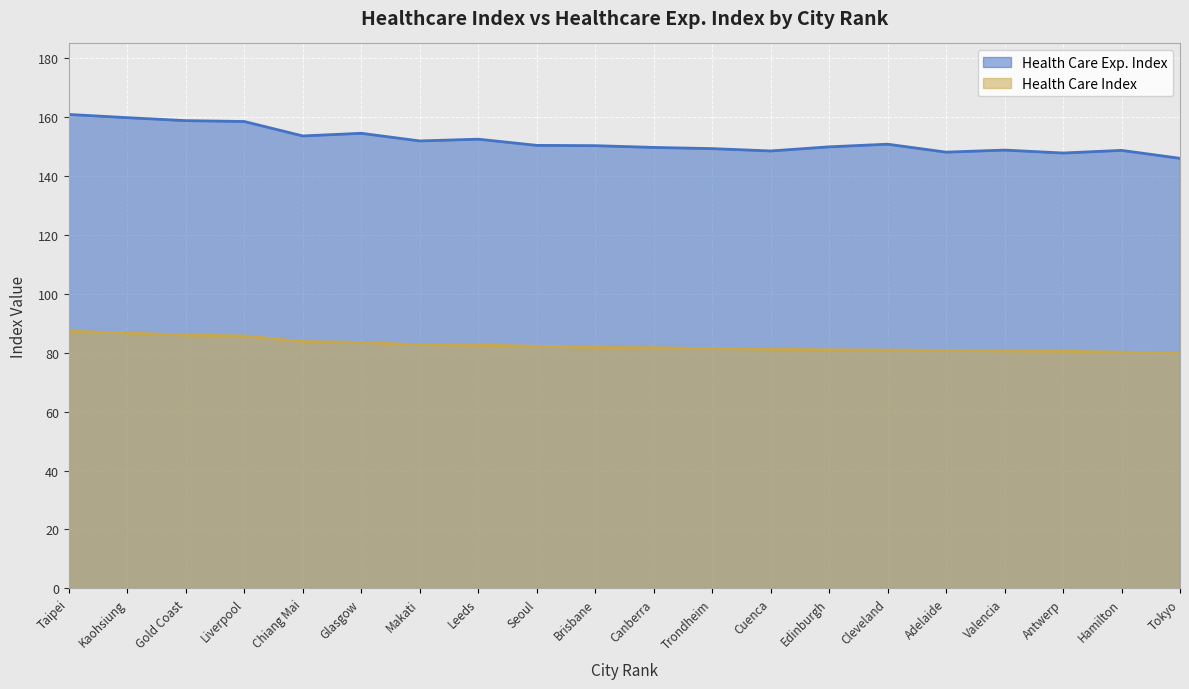

What position from the left is Chiang Mai?

5